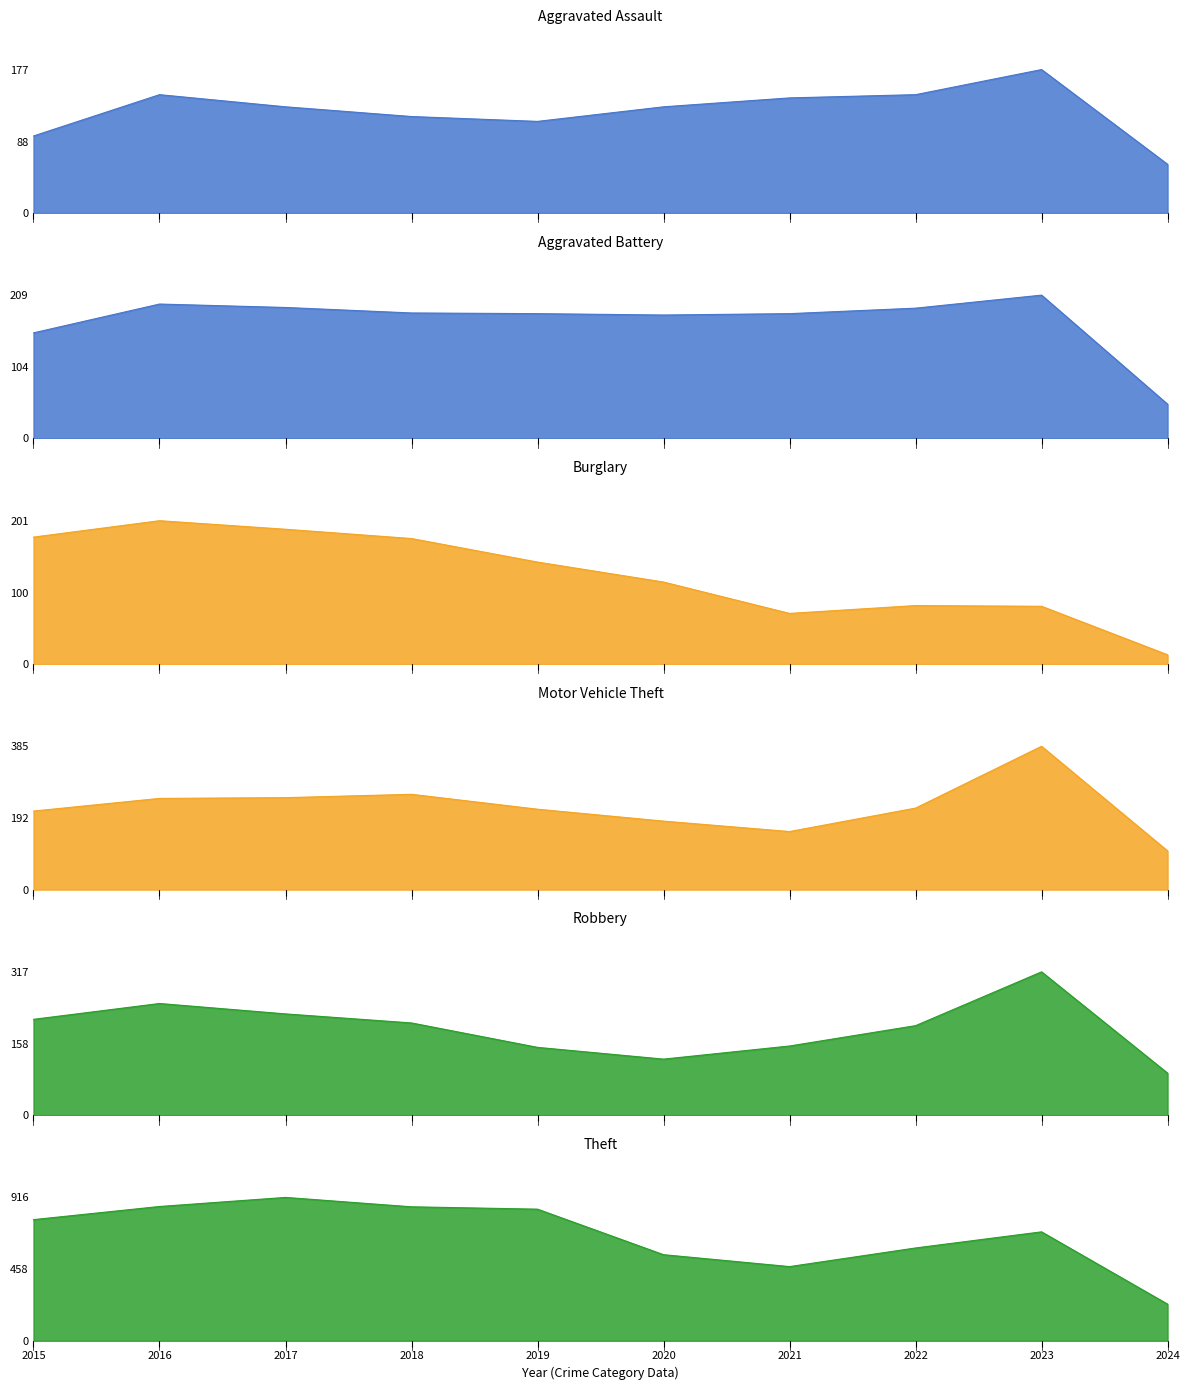

What is the difference between the second highest and second lowest values in the Burglary series?

118